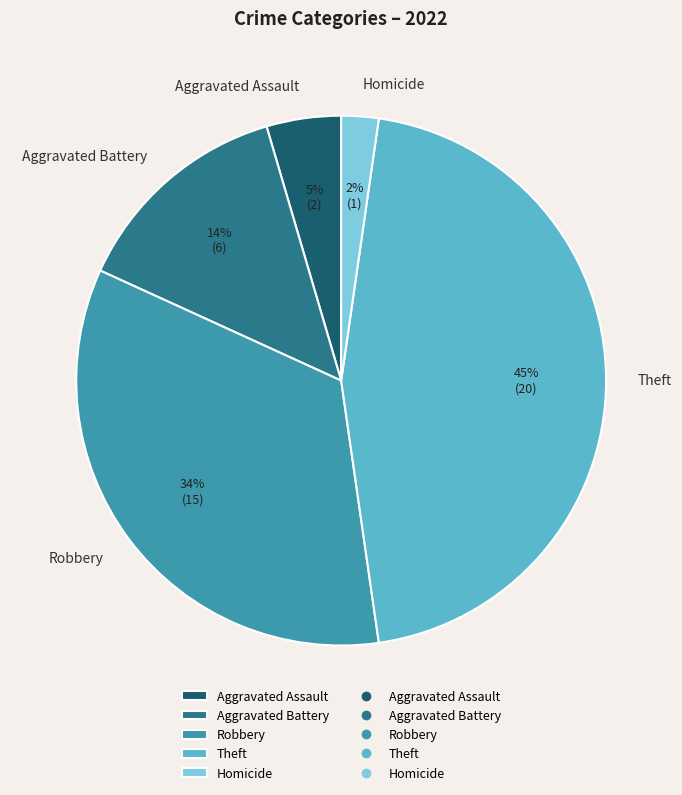

Count the number of slices in the pie.

5